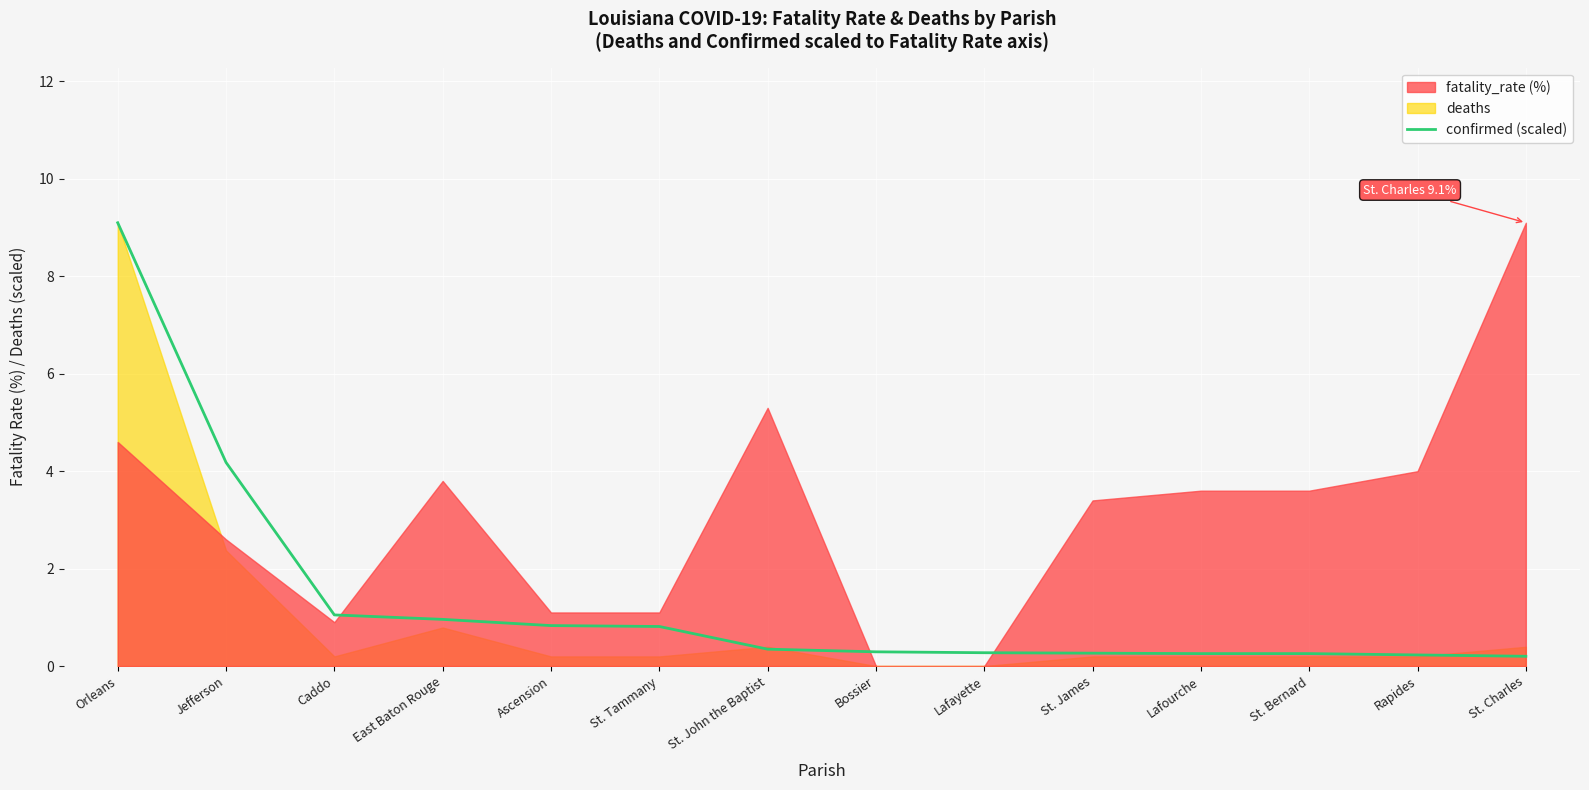

True or false: confirmed (scaled) has a value of 0.3 at Lafourche.

True